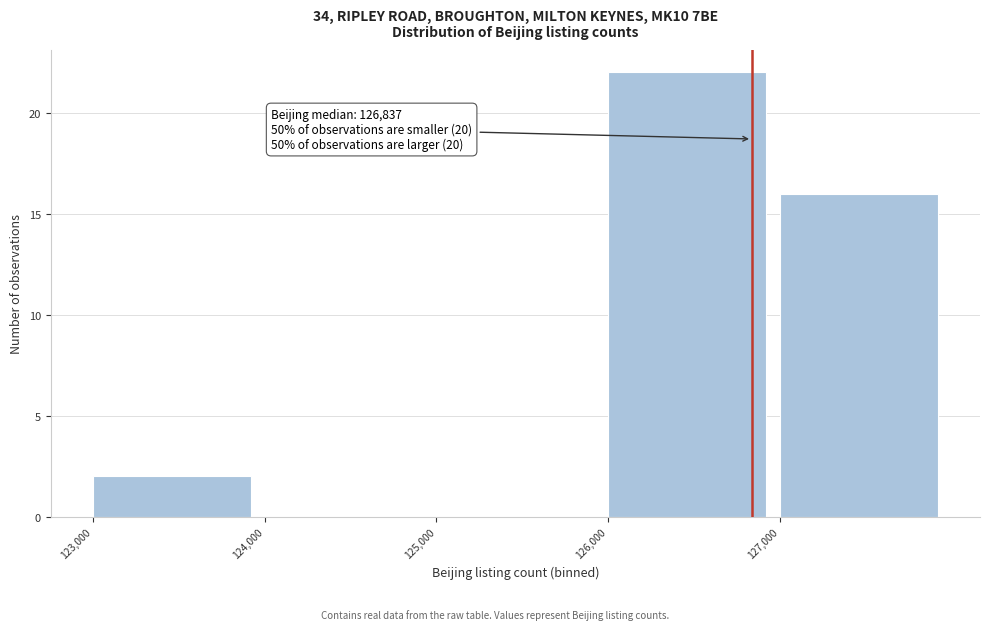

Which range on the x-axis has the tallest bar?

126000 to 127000